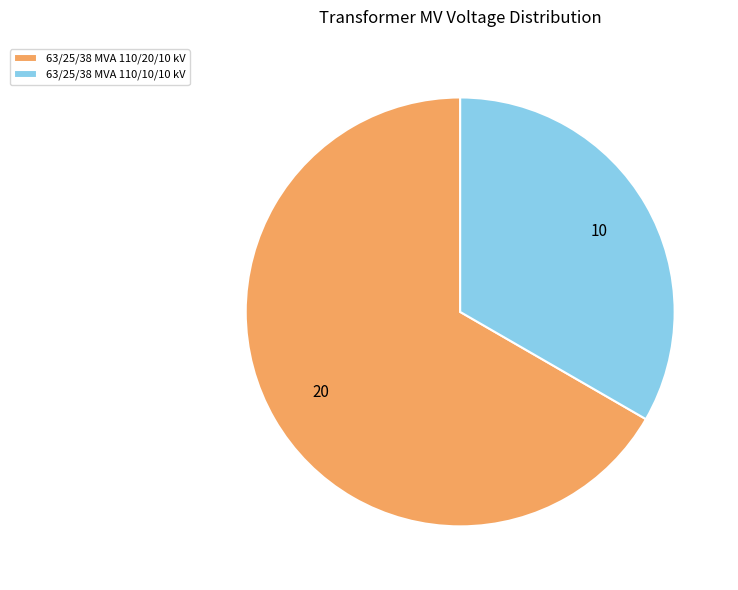

Which category has the biggest portion of the pie?

63/25/38 MVA 110/20/10 kV